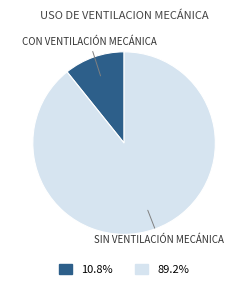

Does any single category account for the majority?

Yes